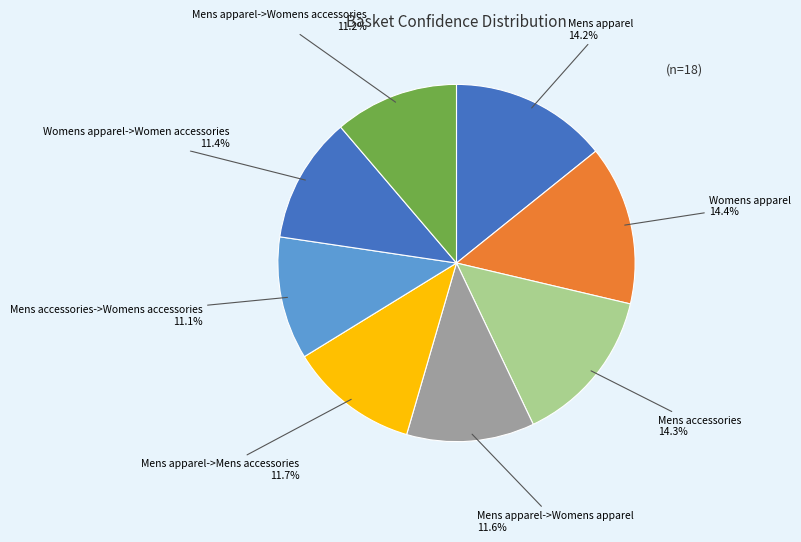

Does Mens accessories account for over 50% of the chart?

No